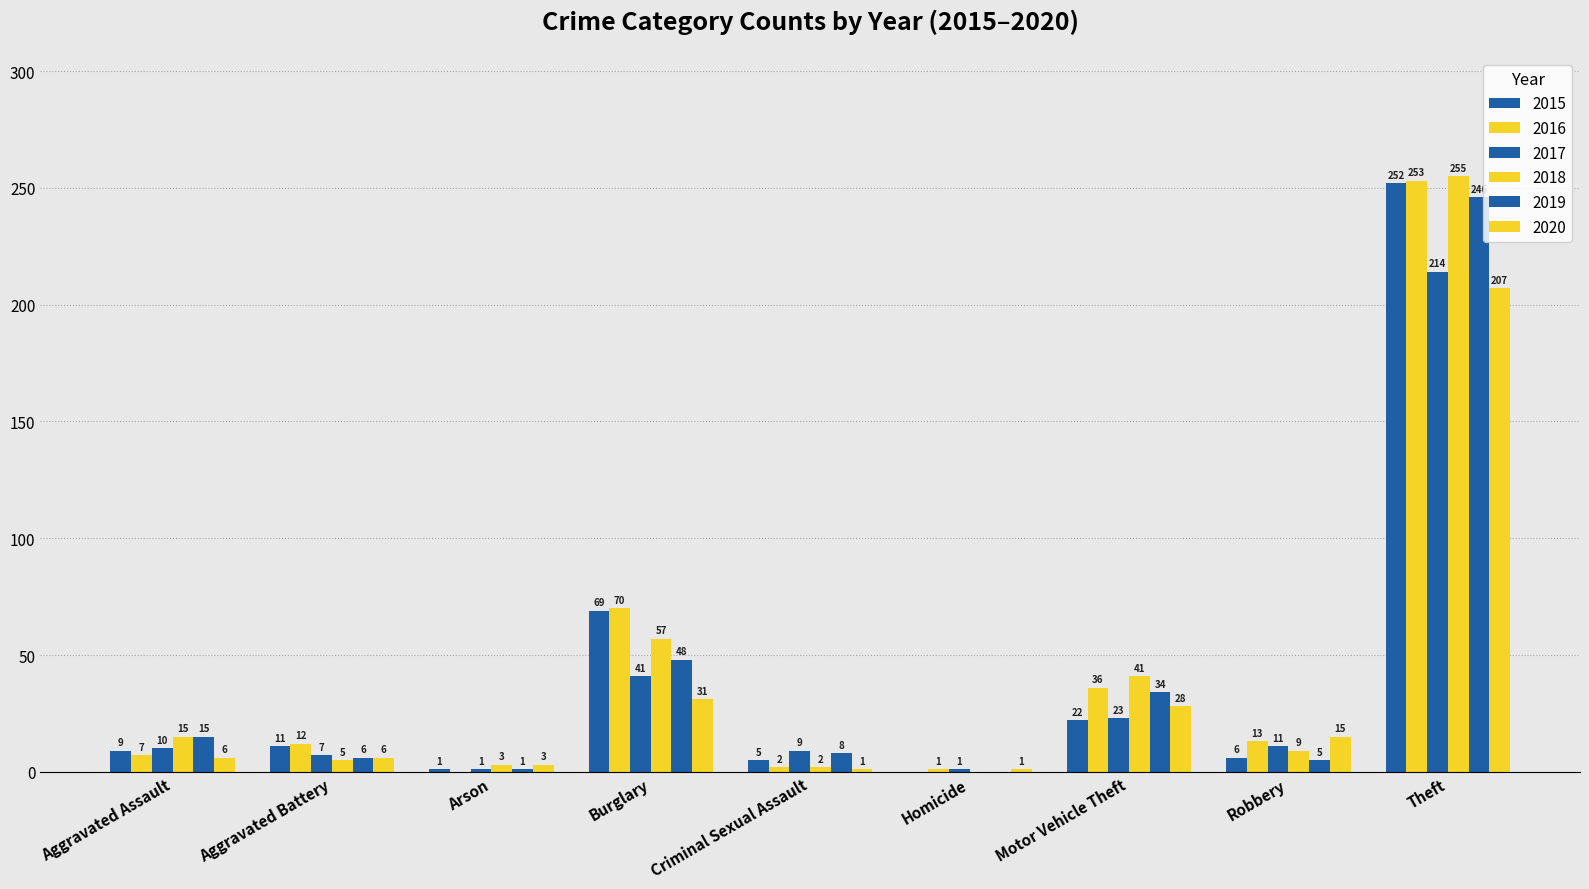

Which has a higher value, Burglary or Aggravated Battery?

Burglary